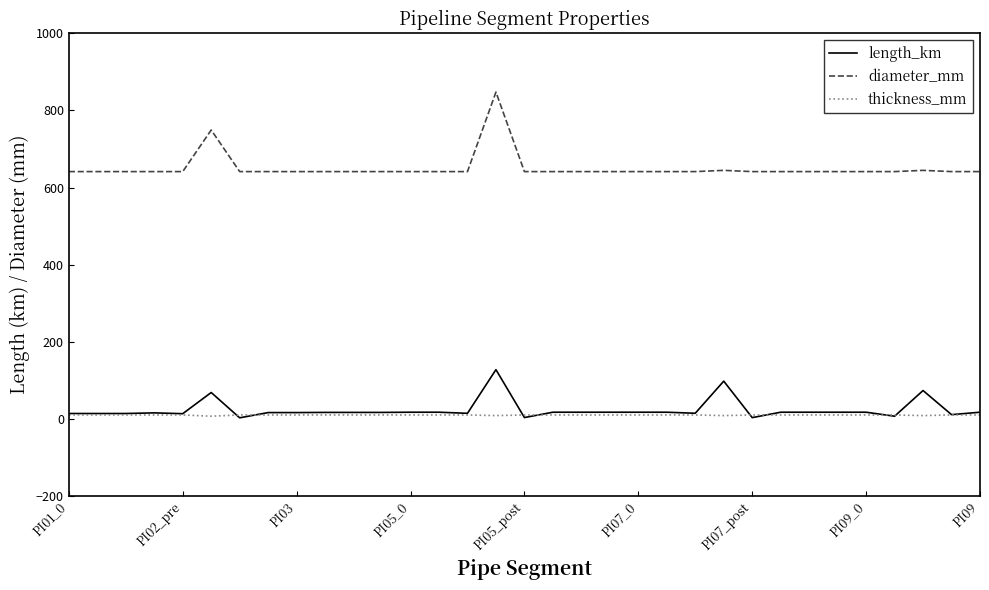

How many times do thickness_mm and length_km cross each other?

8